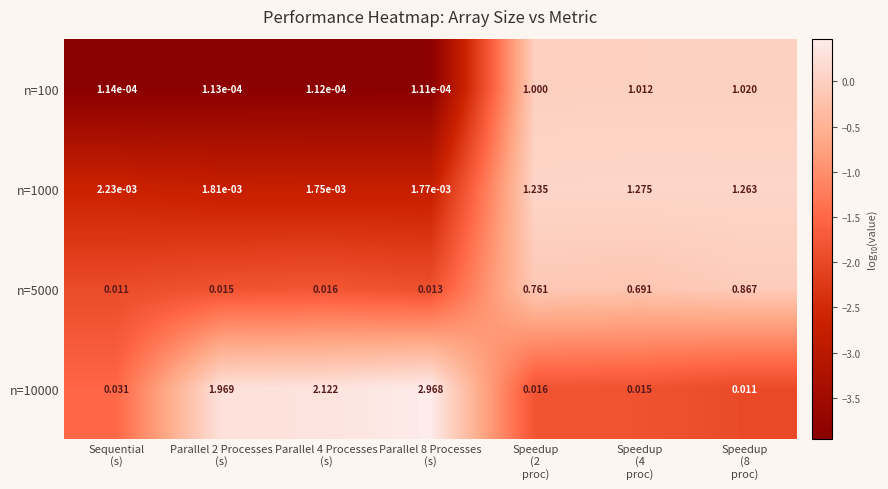

Which category has the highest value across all series?

Parallel 8 Processes
(s)